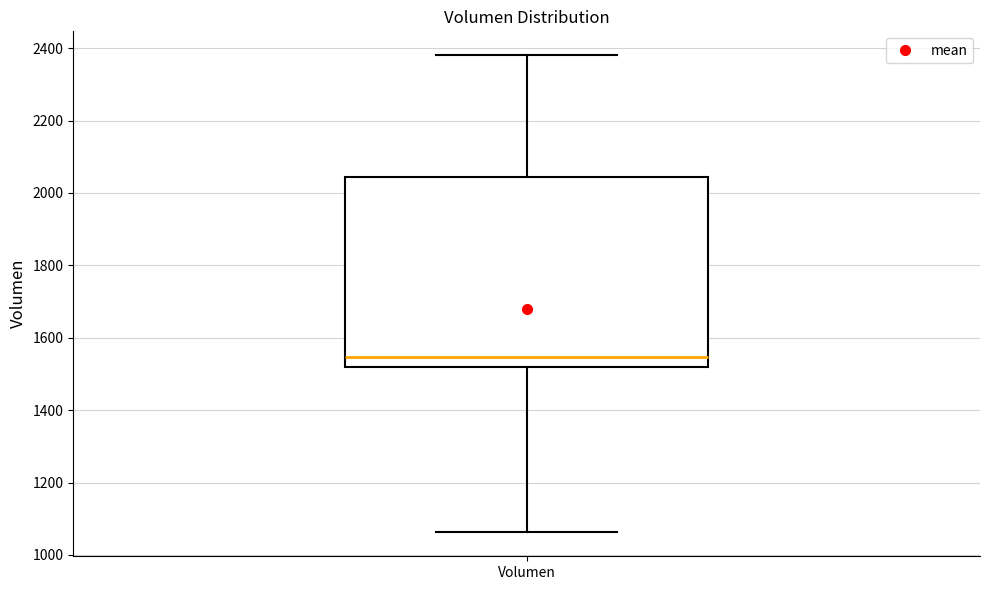

Transcribe this box plot: give where the median line is, the range the box spans, and where the two whiskers end, as read against the y-axis. The values are not printed on the chart, so give them approximately, as read against the axis.

median 1540, box 1520 to 2040, whiskers 1060 to 2380